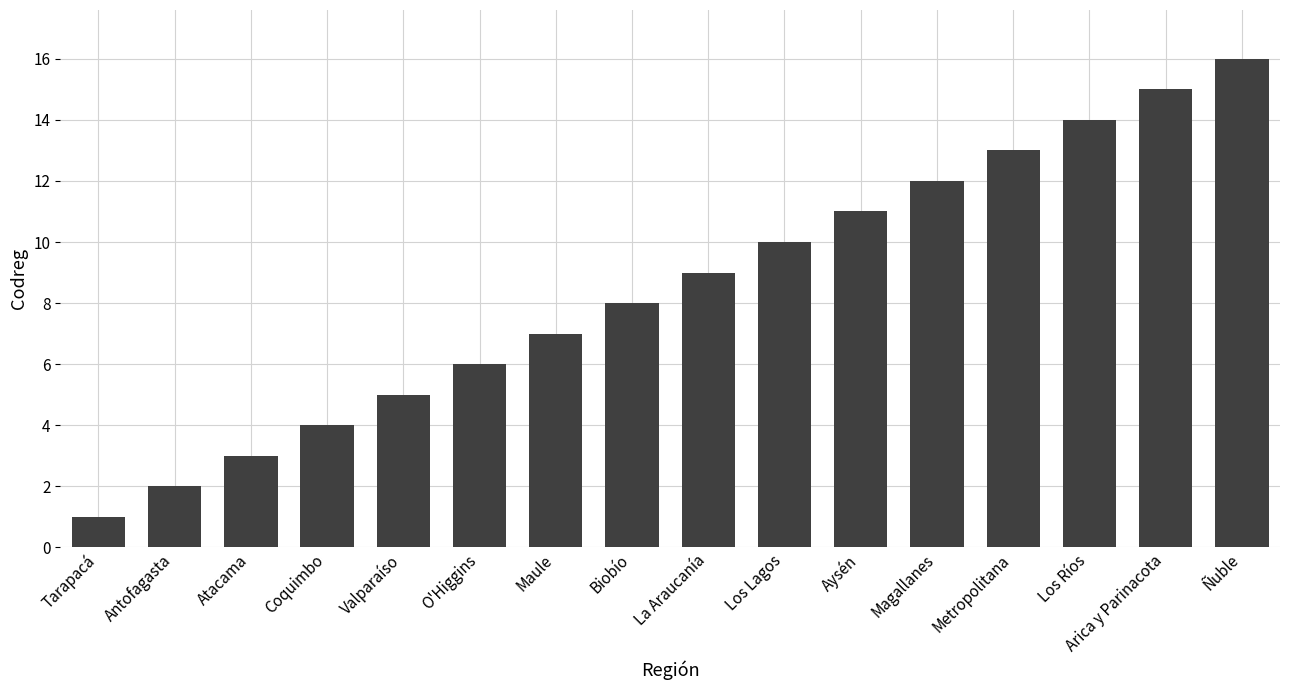

Count the number of data series in this chart.

1